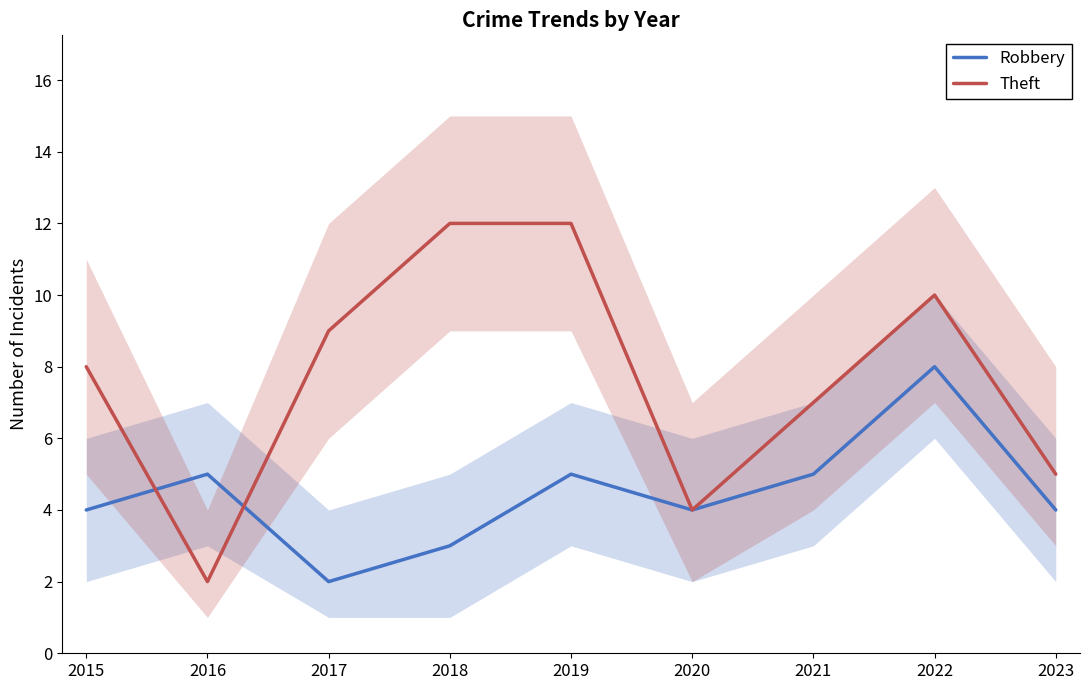

What are all the series names shown in the legend?

Robbery, Theft